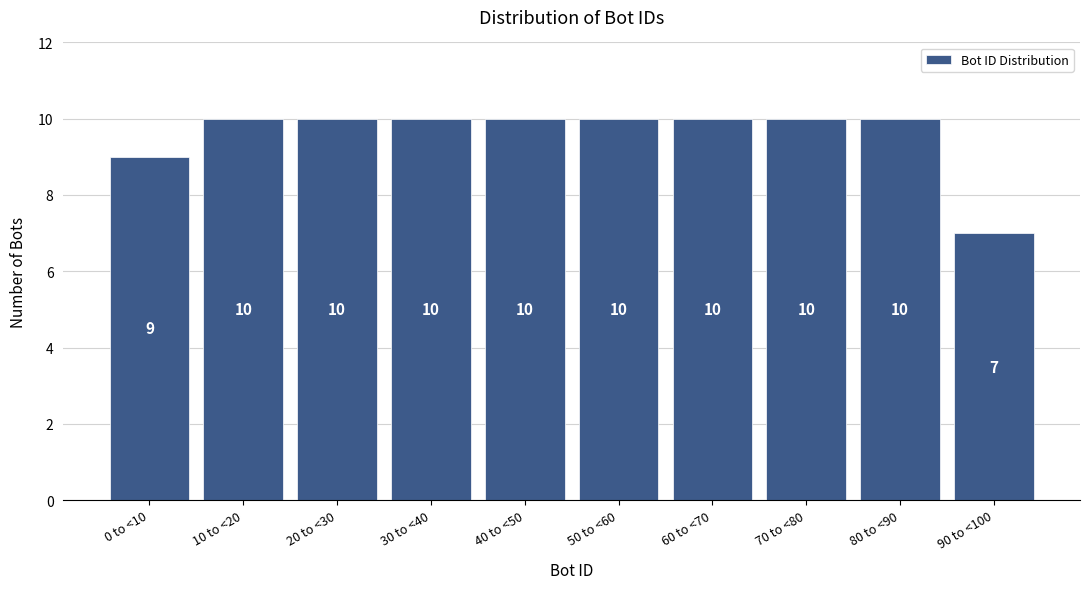

Reading left to right, transcribe all the data shown in this chart.

9	10	10	10	10	10	10	10	10	7